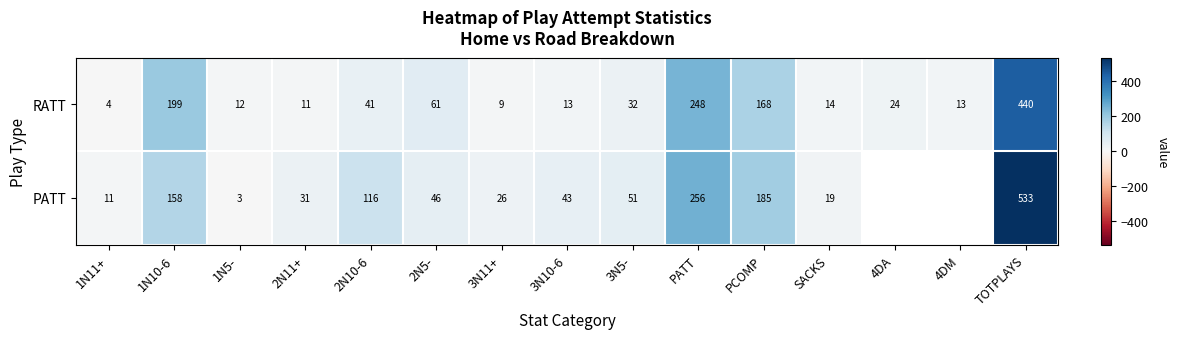

How many values in the RATT series are below 24?

7